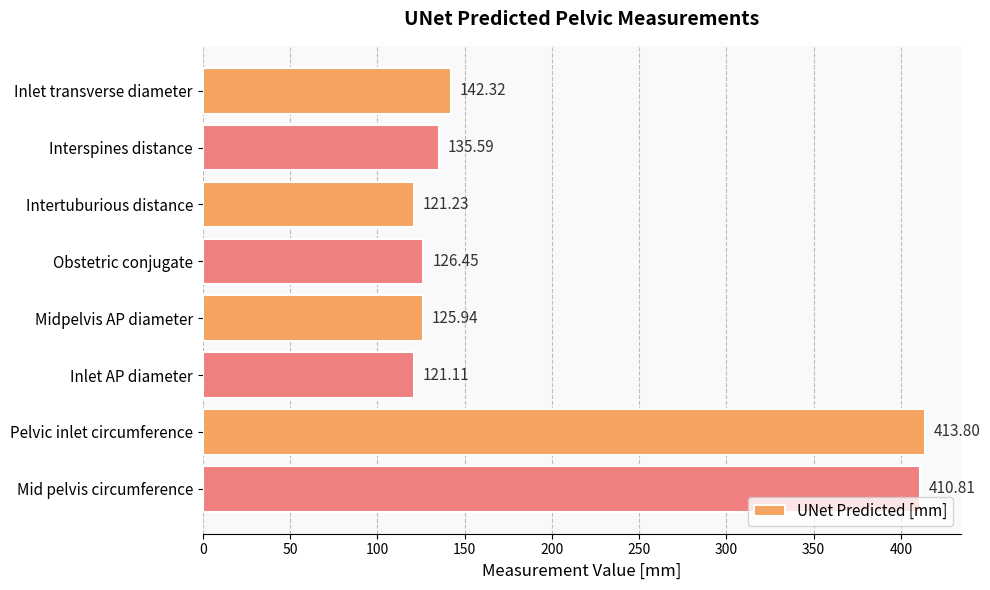

What is the average value?

199.7